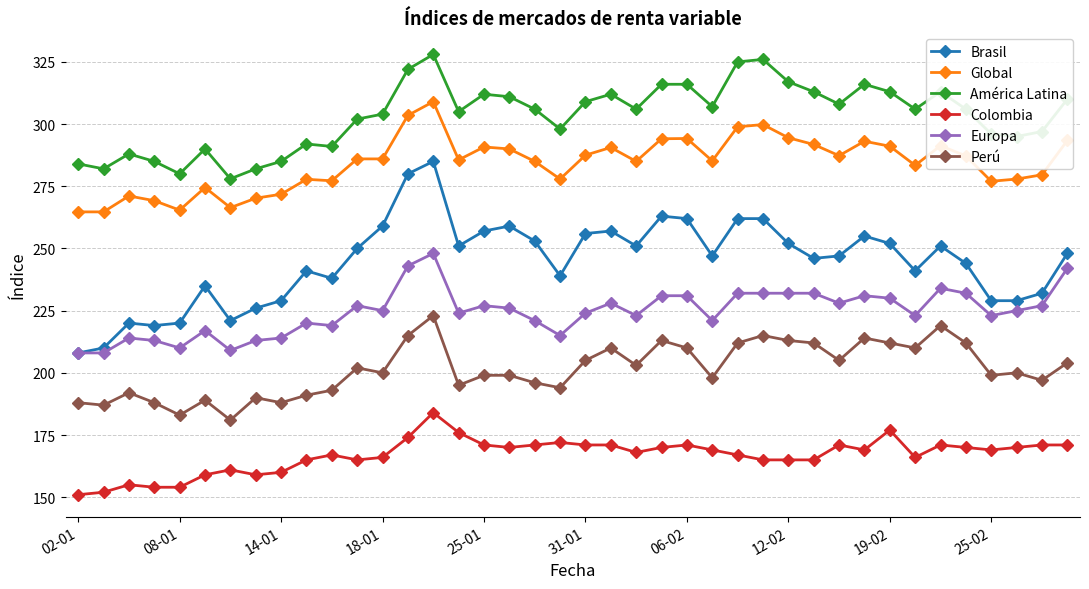

What is the value of the América Latina point at the 10th from the left?

292.0